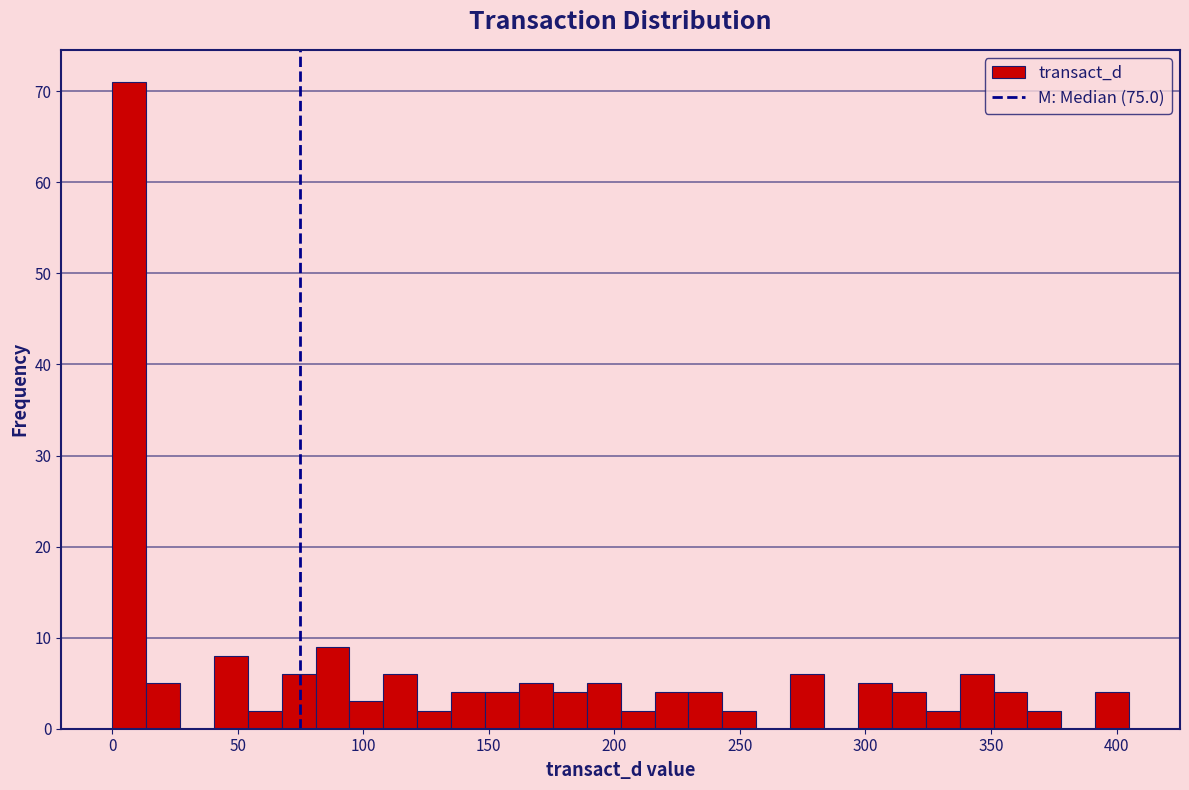

Around what value on the x-axis is the tallest bar? Give the approximate position of its centre, as read against the axis.

5